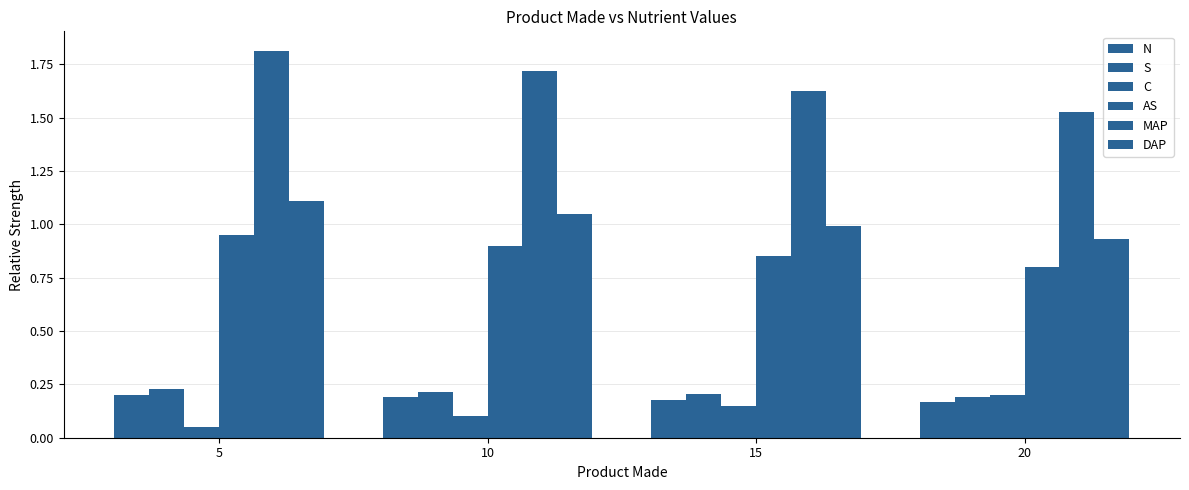

At how many categories does at least one series exceed 0?

4